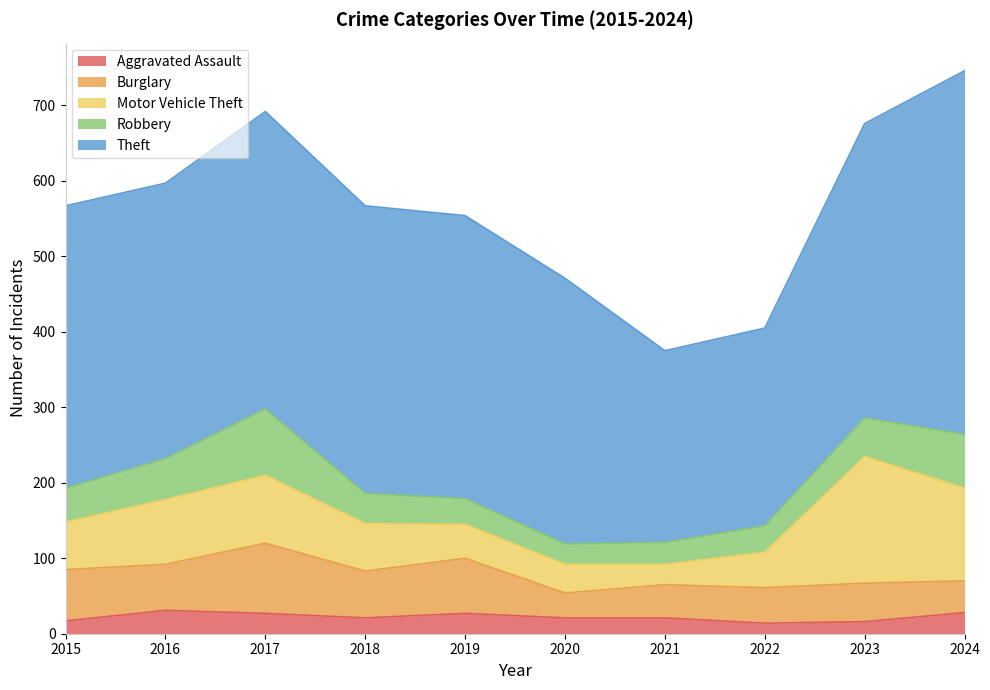

Is it true that Theft equals 254 at 2021?

True